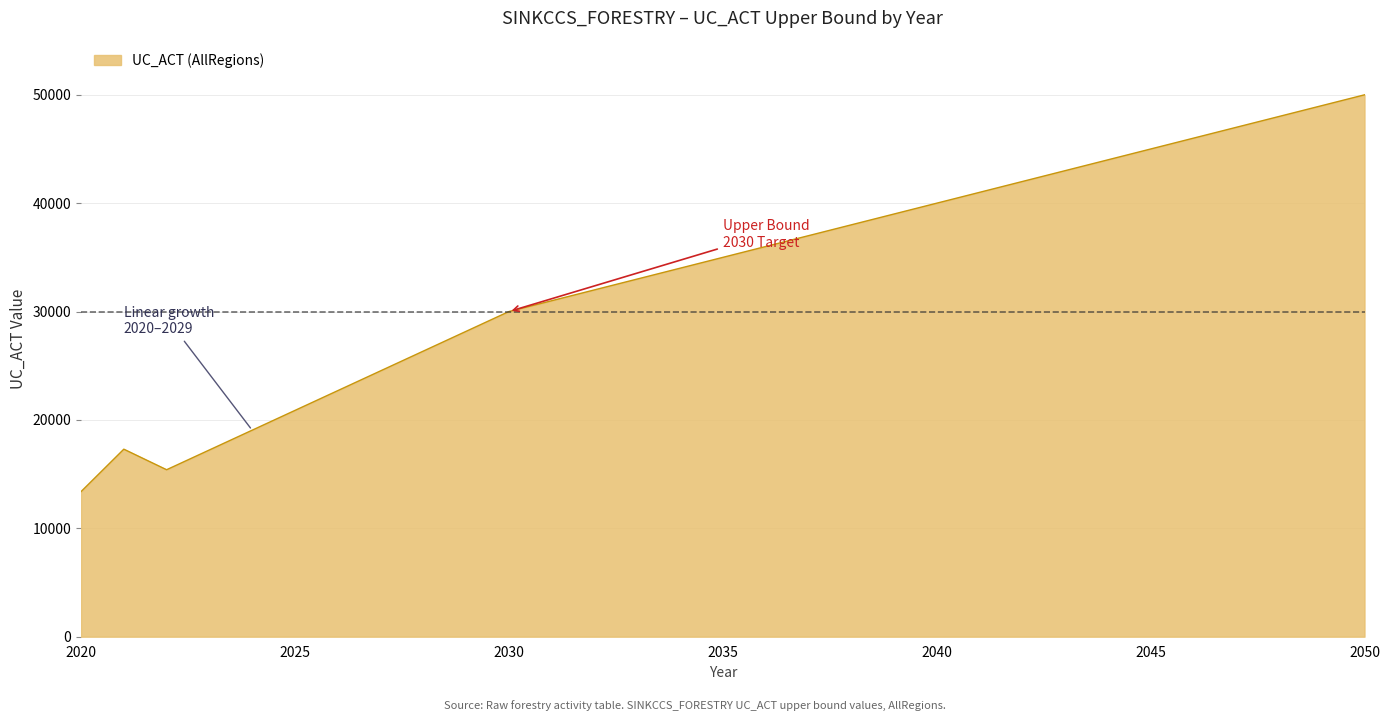

What is the difference between the maximum and minimum values?

36612.3